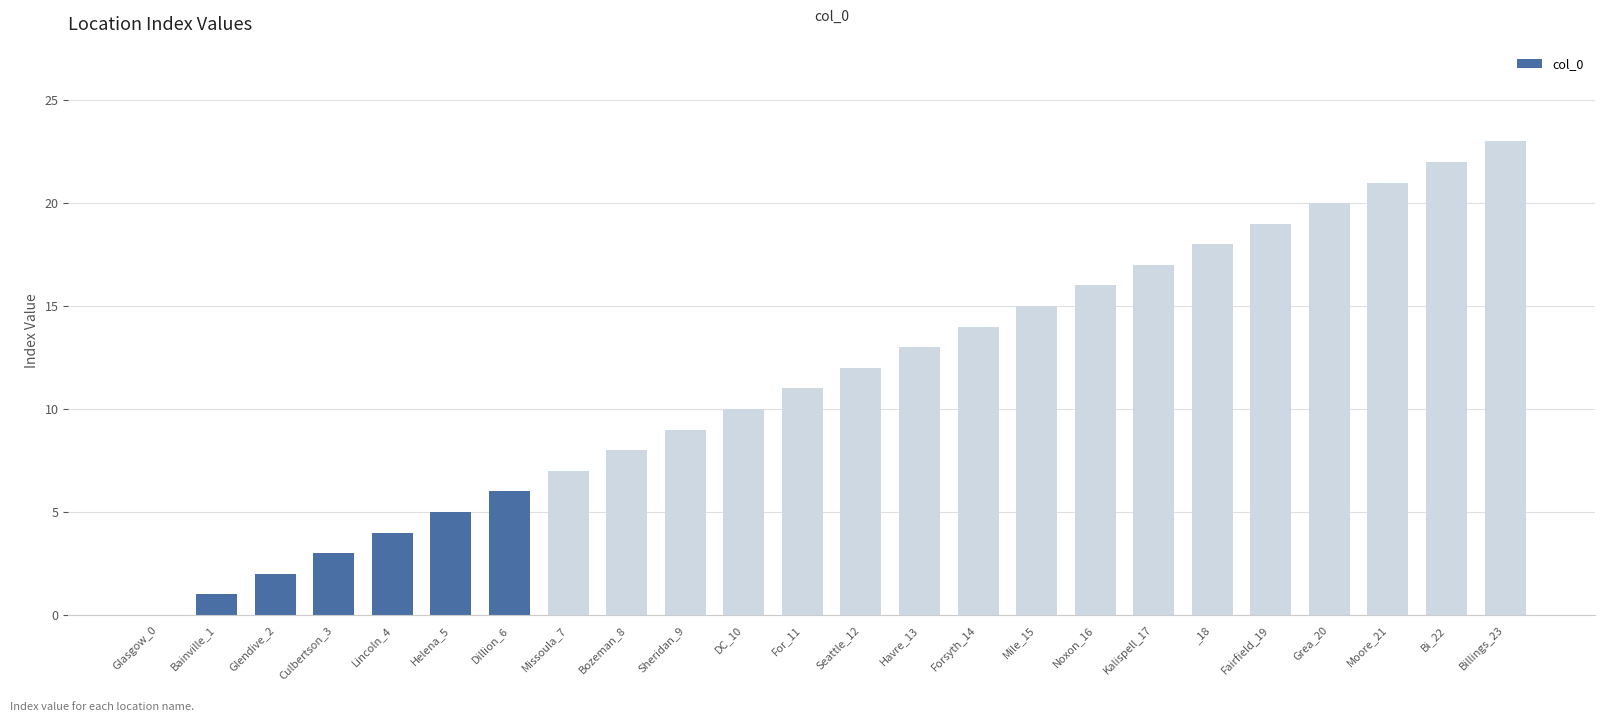

What is the approximate value at Bozeman_8, to the nearest 5?

10